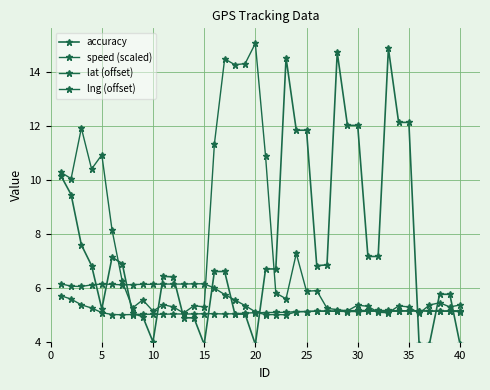

Is this an area chart (filled region under the line)?

No